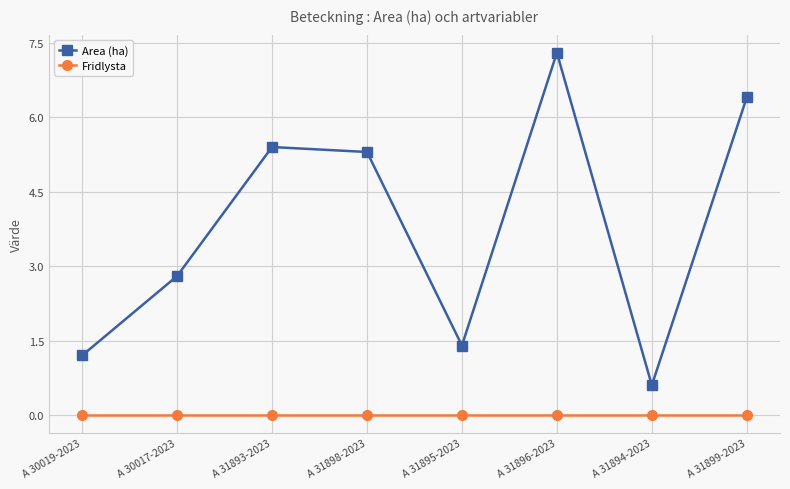

In Area (ha), how many points are higher than both neighbors (excluding endpoints)?

2